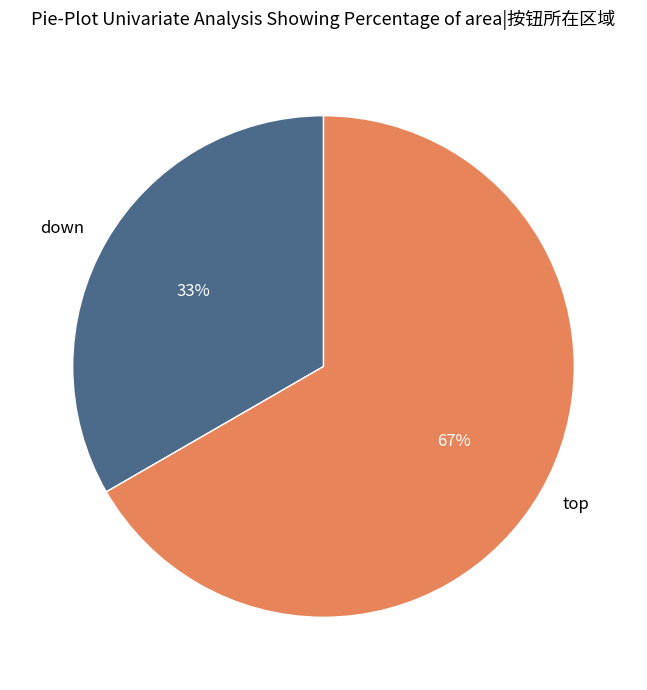

Is there a majority slice in this chart?

Yes